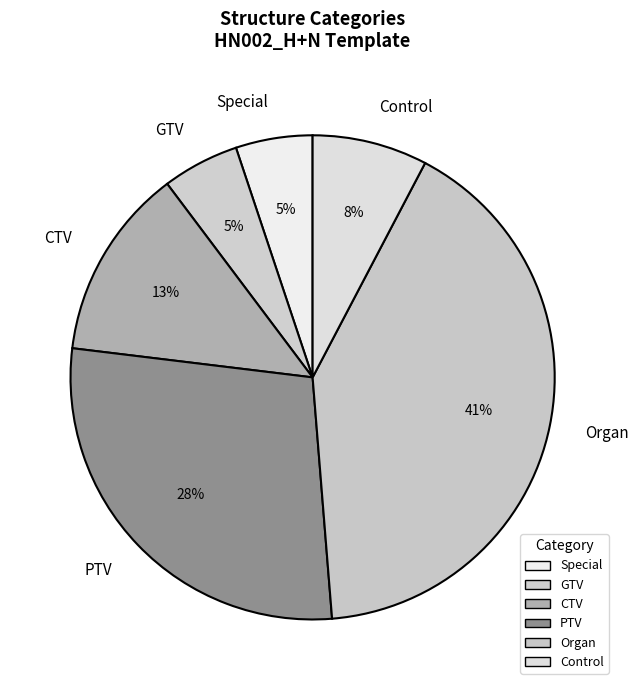

What is the largest slice in the pie chart?

Organ